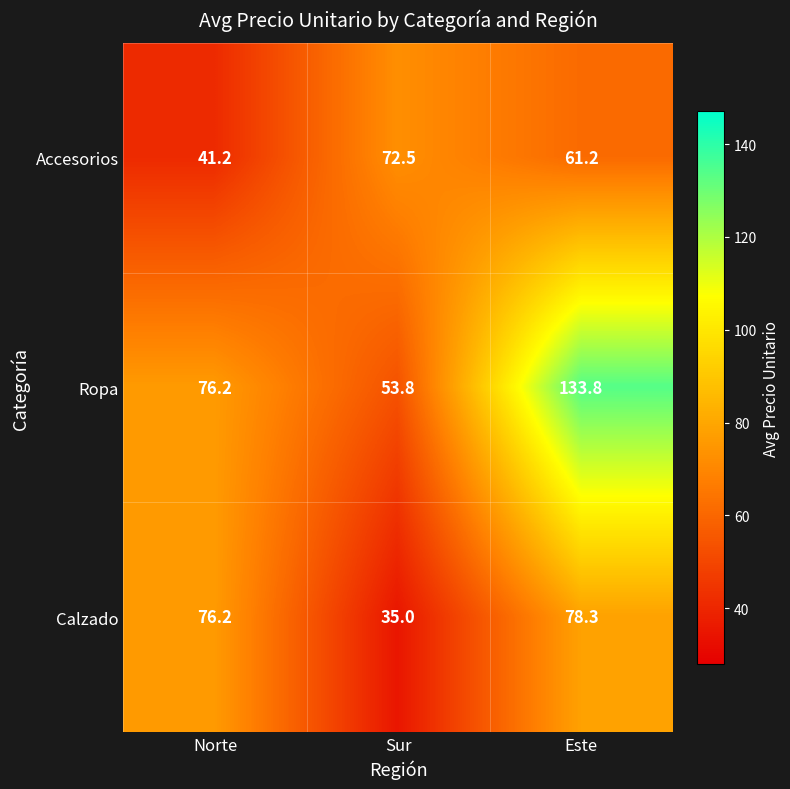

What is the difference between the maximum and minimum values in the Ropa series?

80.0